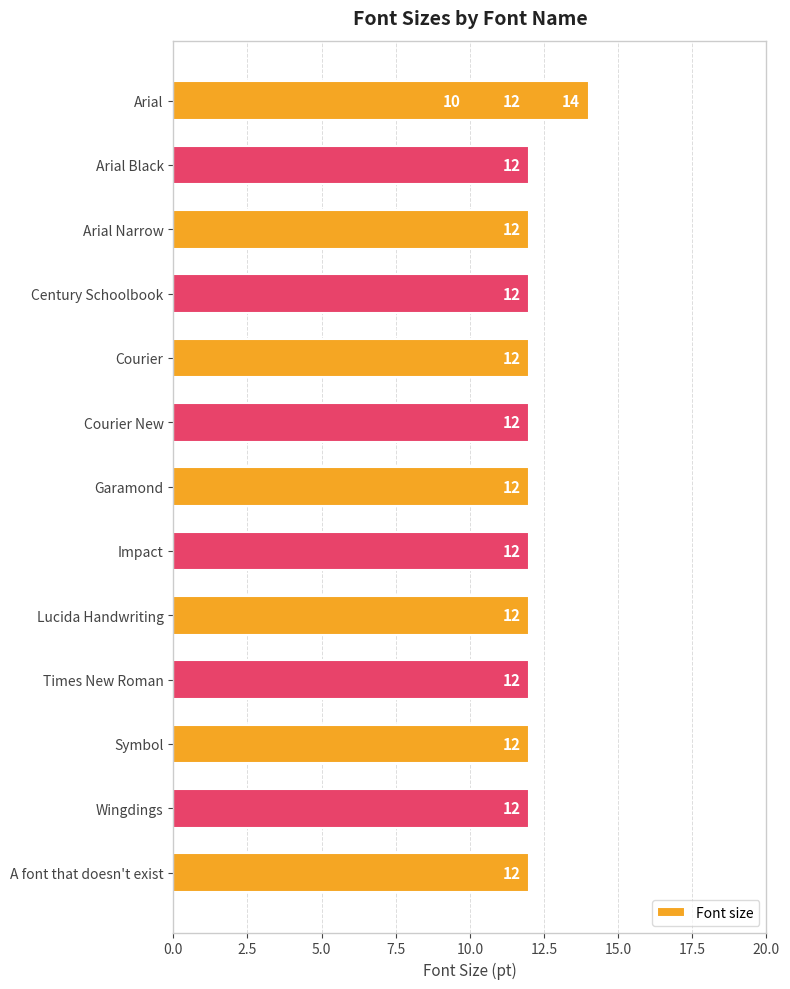

Reading right to left, list all the values displayed in this chart.

12	12	12	12	12	12	12	12	12	12	12	12	14	12	10